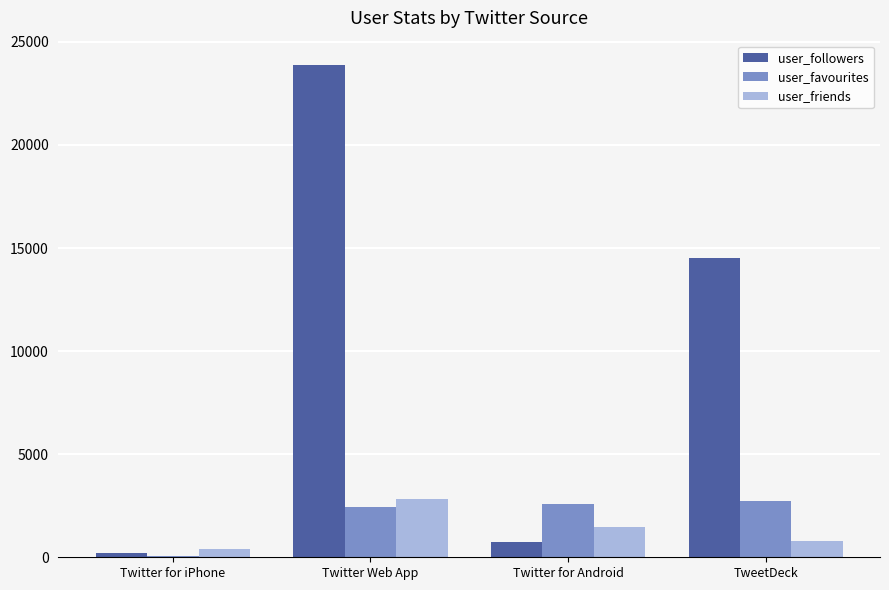

What is the total value across all series at Twitter for iPhone?

702